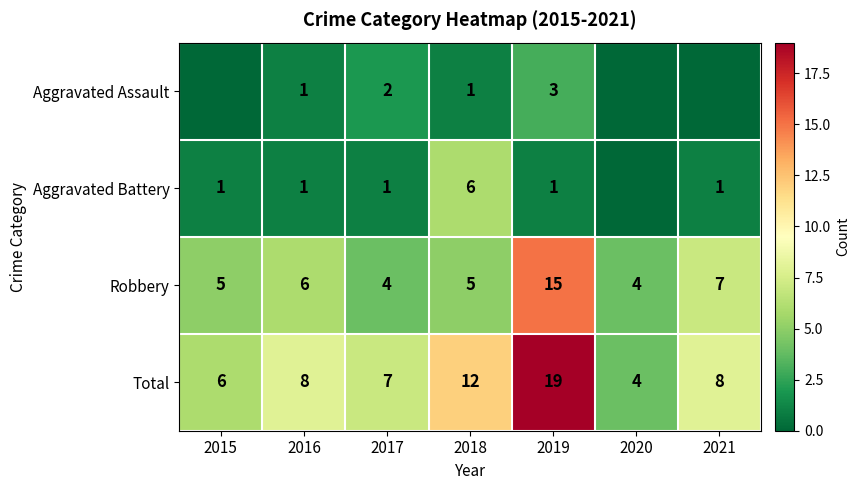

What is the difference between the maximum and minimum values in the Total series?

15